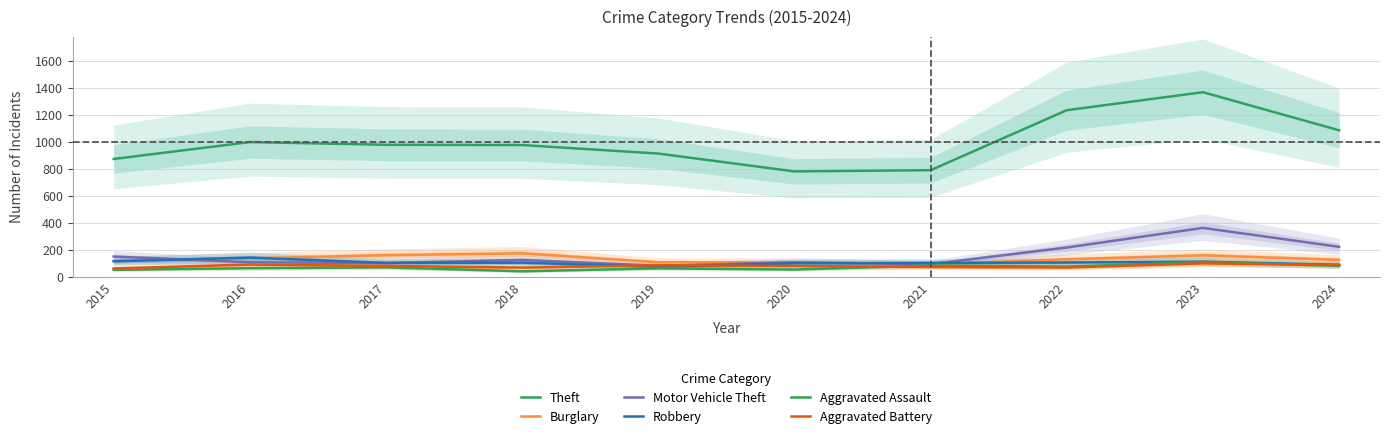

How many distinct data groups are displayed?

6